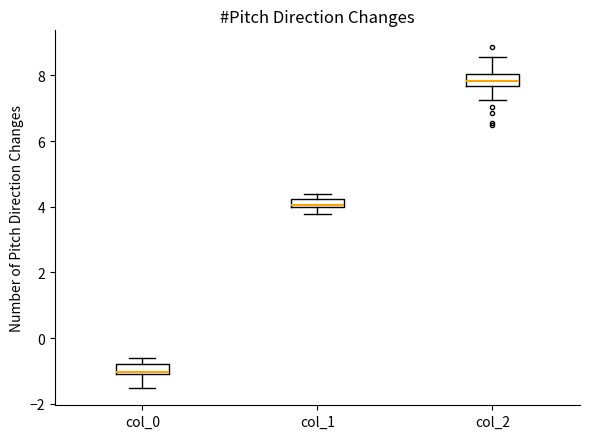

Where is the upper edge of the box for col_2 on the y-axis? The values are not printed on the chart, so give them approximately, as read against the axis.

8.0